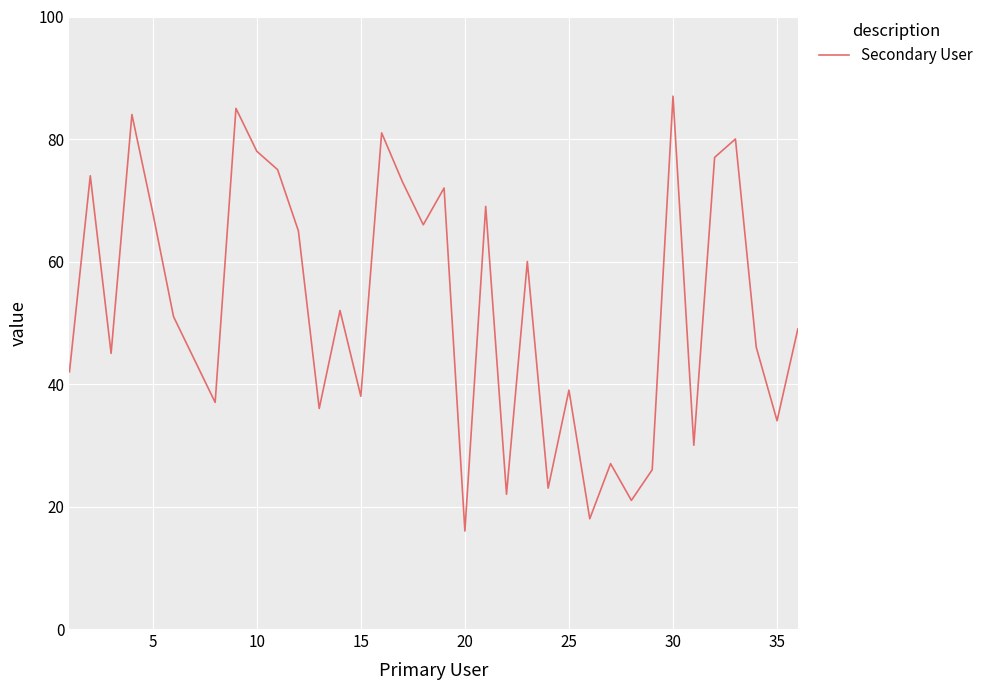

What is the minimum value shown in the chart?

16